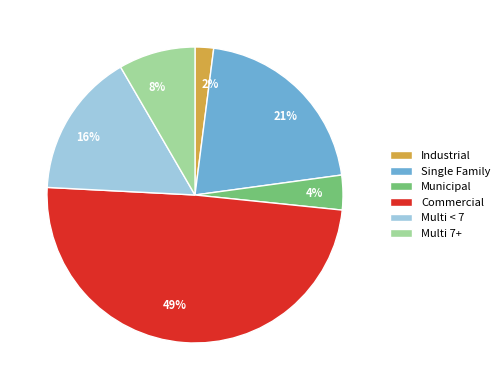

Approximately how many times larger is the value at Multi < 7 compared to Commercial?

0.3